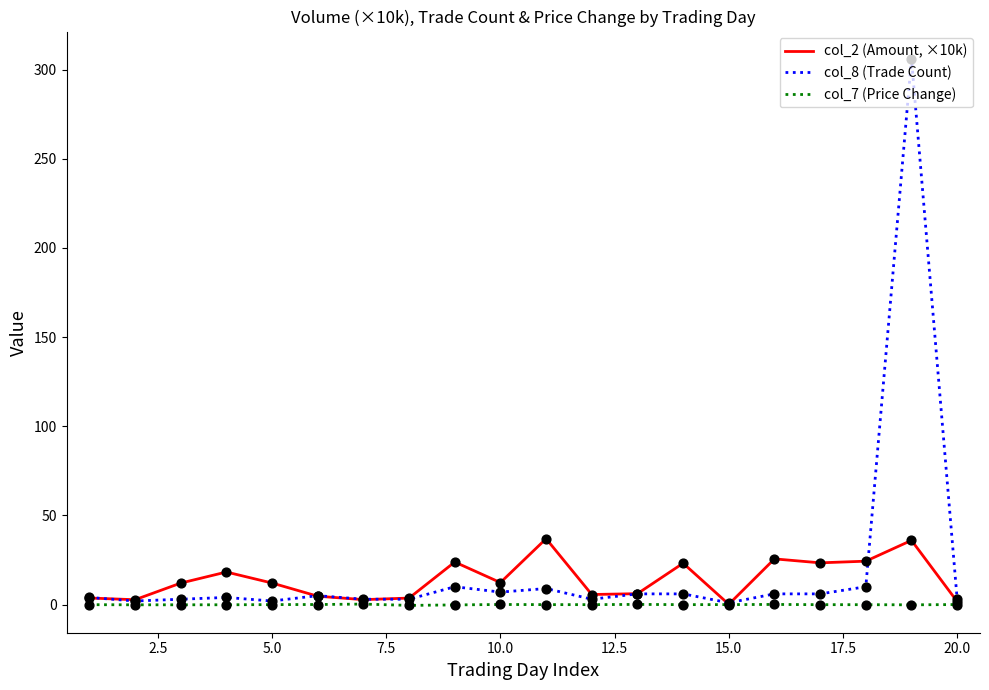

List the series in order of their overall mean, lowest first.

col_7 (Price Change), col_2 (Amount, ×10k), col_8 (Trade Count)